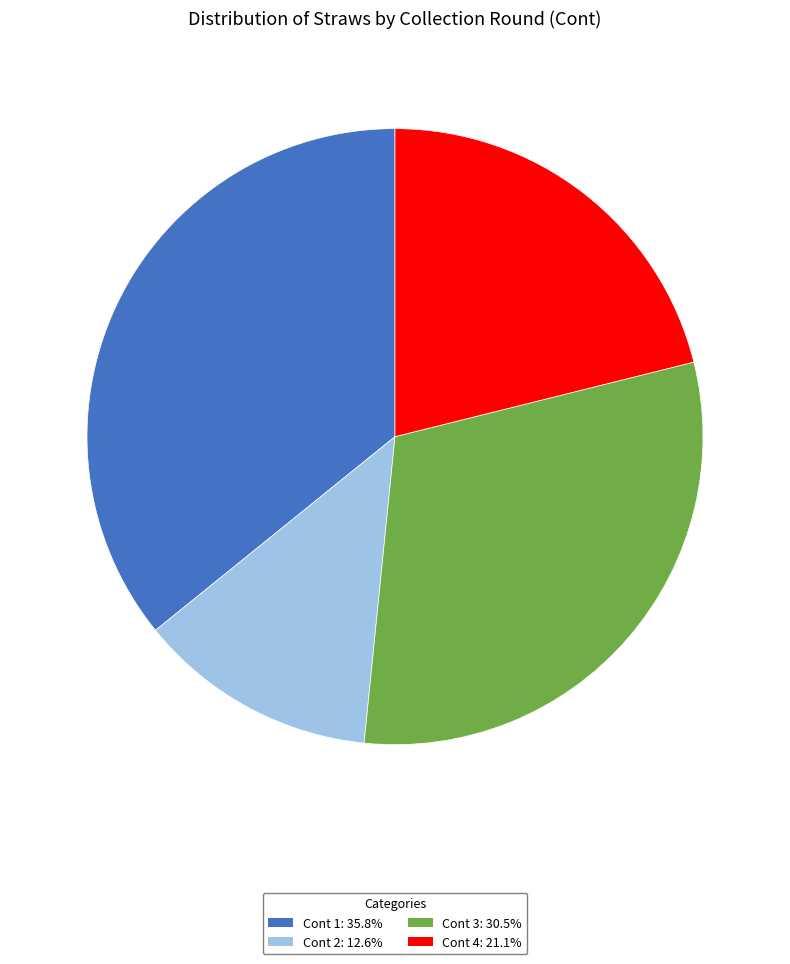

Does any single category account for the majority?

No